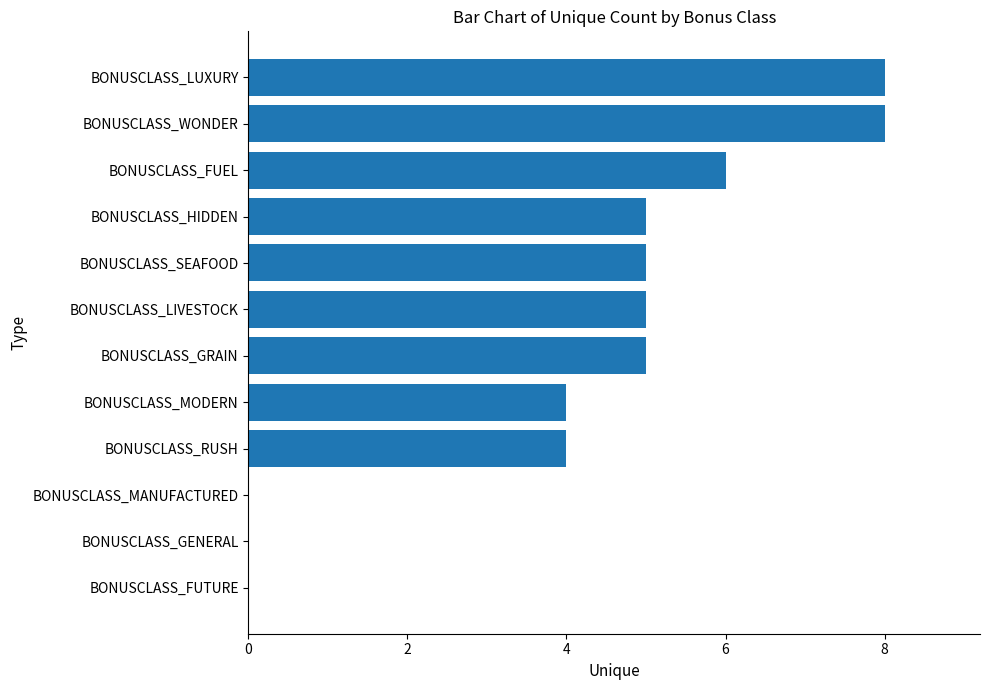

Approximately how many times larger is the value at BONUSCLASS_LIVESTOCK compared to BONUSCLASS_SEAFOOD?

1.0